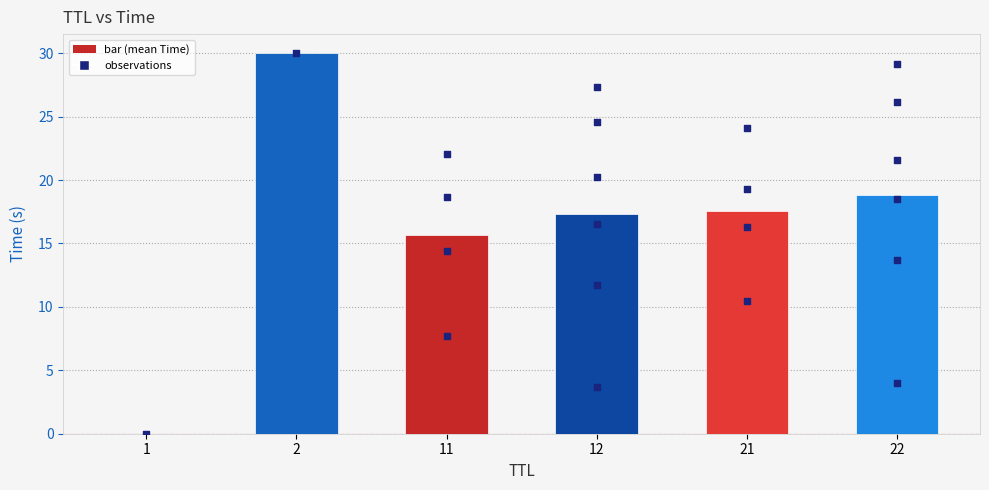

What is the change in value from 12 to 21?

+0.2